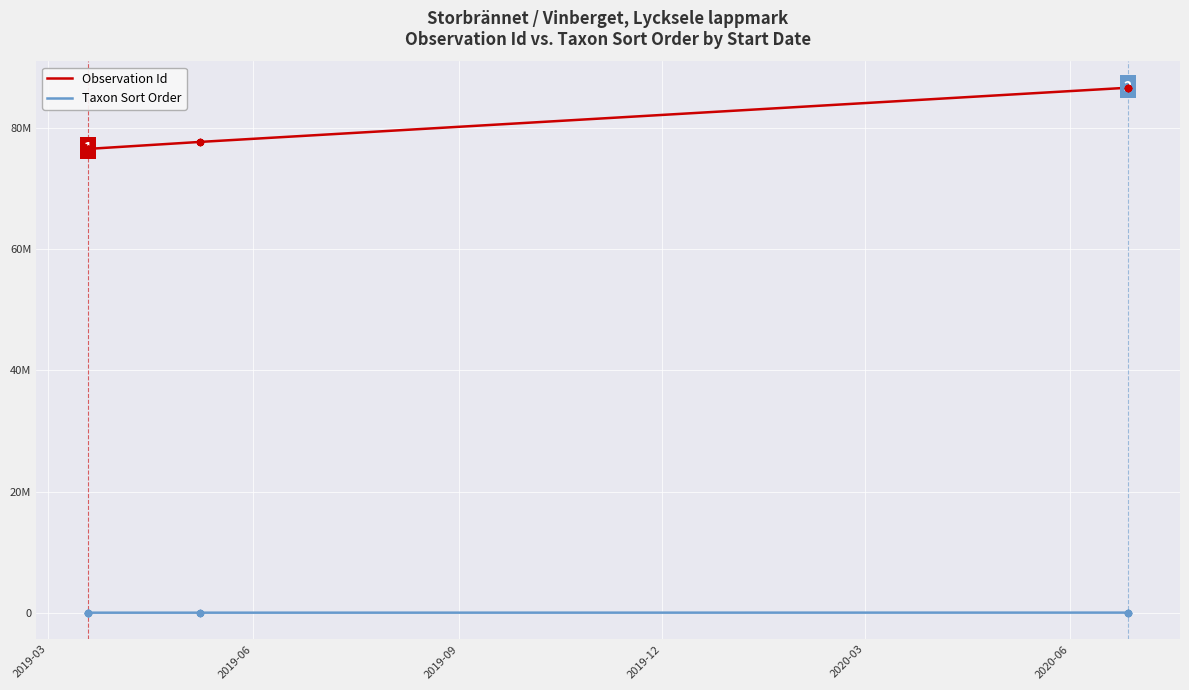

Which series has the largest total across all categories?

Observation Id